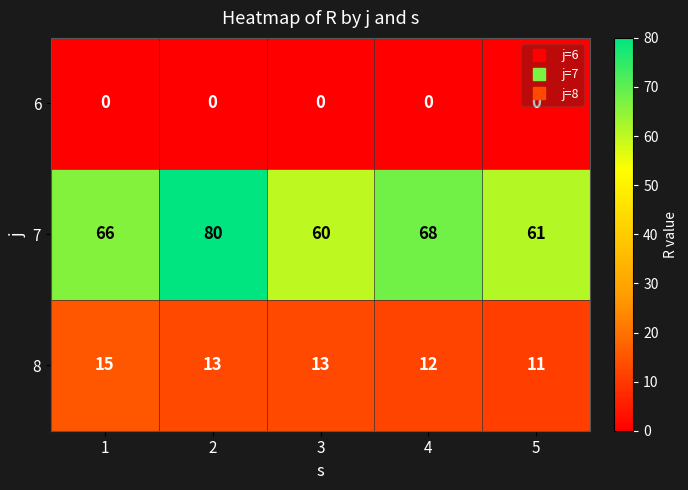

What is the total value across all series at 2?

93